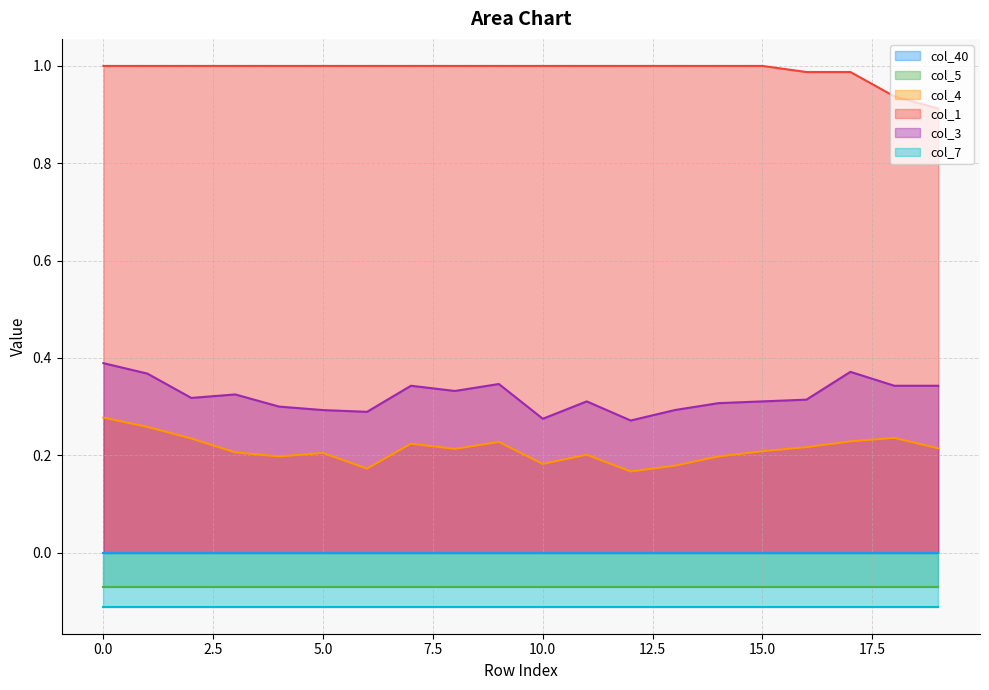

What is the difference between the maximum and minimum values in the col_1 series?

0.1